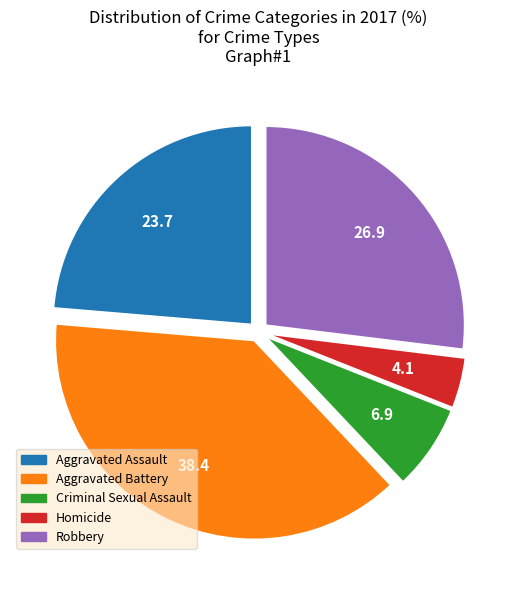

Rank the categories by value from highest to lowest.

Aggravated Battery, Robbery, Aggravated Assault, Criminal Sexual Assault, Homicide